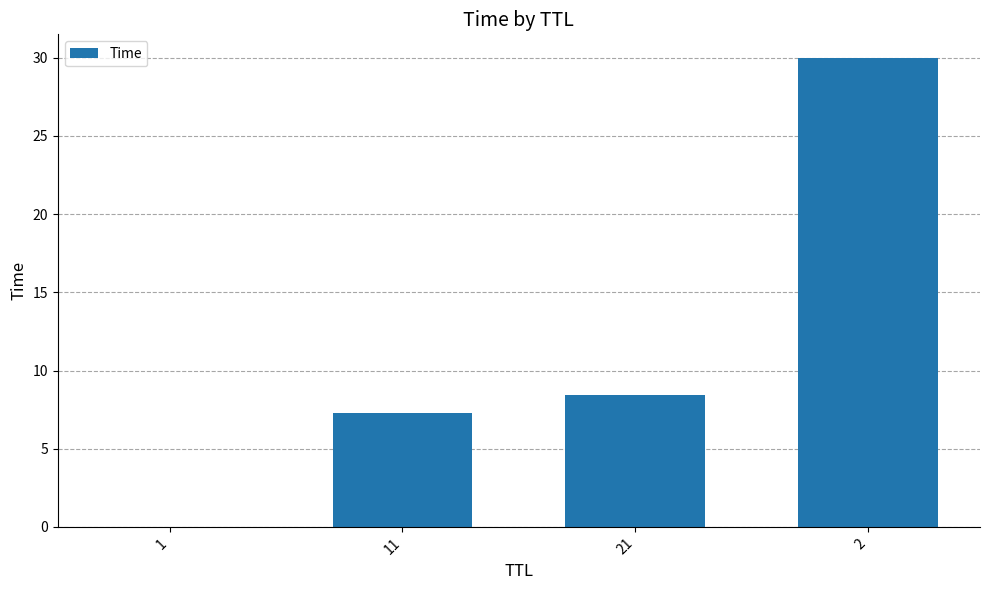

What is the greatest value displayed?

30.0